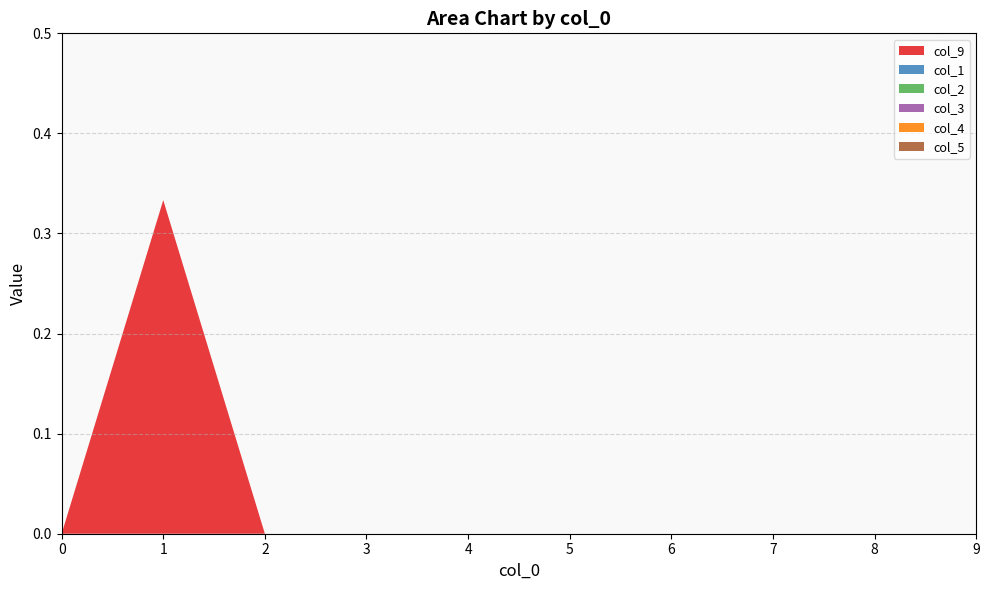

Reading left to right, transcribe all the data shown in this chart.

col_9: 0.0	0.3	0.0	0.0	0.0	0.0	0.0	0.0	0.0	0.0
col_1: 0.0	0.0	0.0	0.0	0.0	0.0	0.0	0.0	0.0	0.0
col_2: 0.0	0.0	0.0	0.0	0.0	0.0	0.0	0.0	0.0	0.0
col_3: 0.0	0.0	0.0	0.0	0.0	0.0	0.0	0.0	0.0	0.0
col_4: 0.0	0.0	0.0	0.0	0.0	0.0	0.0	0.0	0.0	0.0
col_5: 0.0	0.0	0.0	0.0	0.0	0.0	0.0	0.0	0.0	0.0